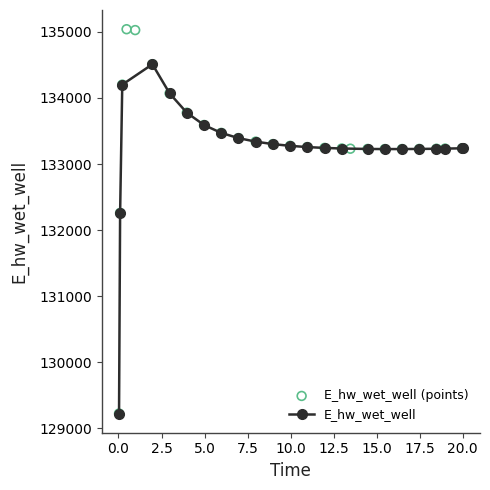

What is the change in value from 9.96875 to 11.96875?

-31.6